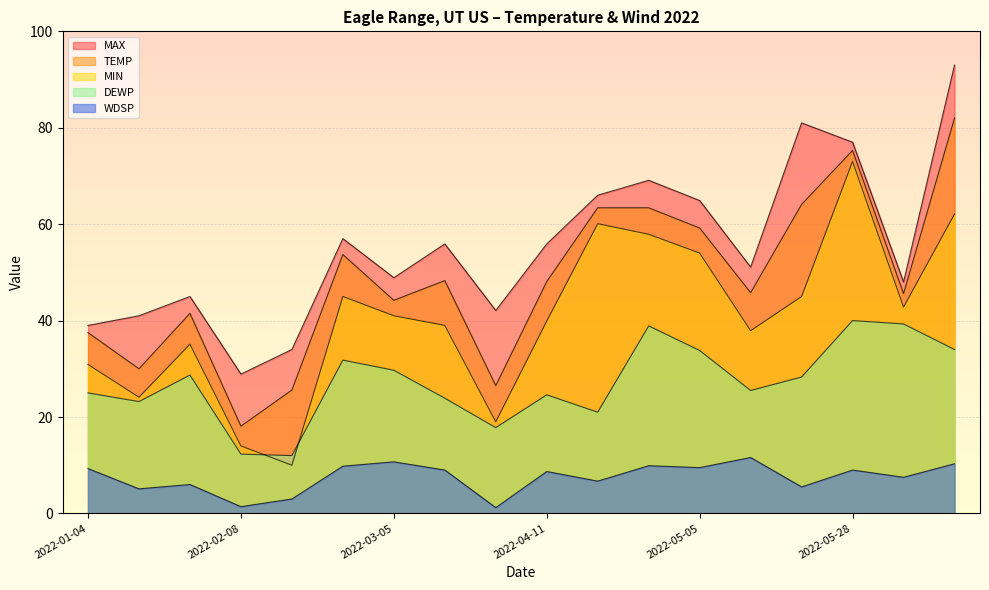

At 2022-04-11, list the series in order from largest to smallest.

MAX, TEMP, MIN, DEWP, WDSP